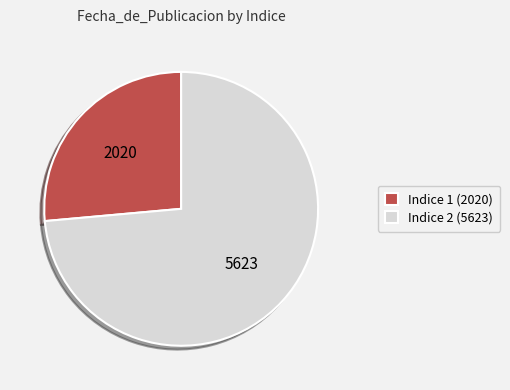

True or false: Indice 2 (5623) accounts for 65% of the total.

False